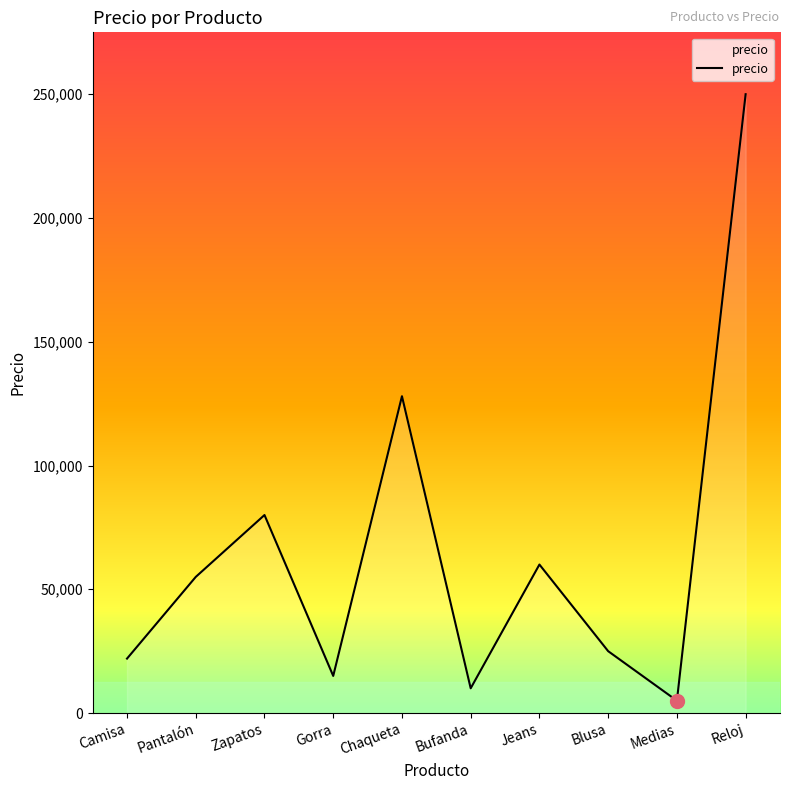

Which category has the lowest value across all series?

Medias